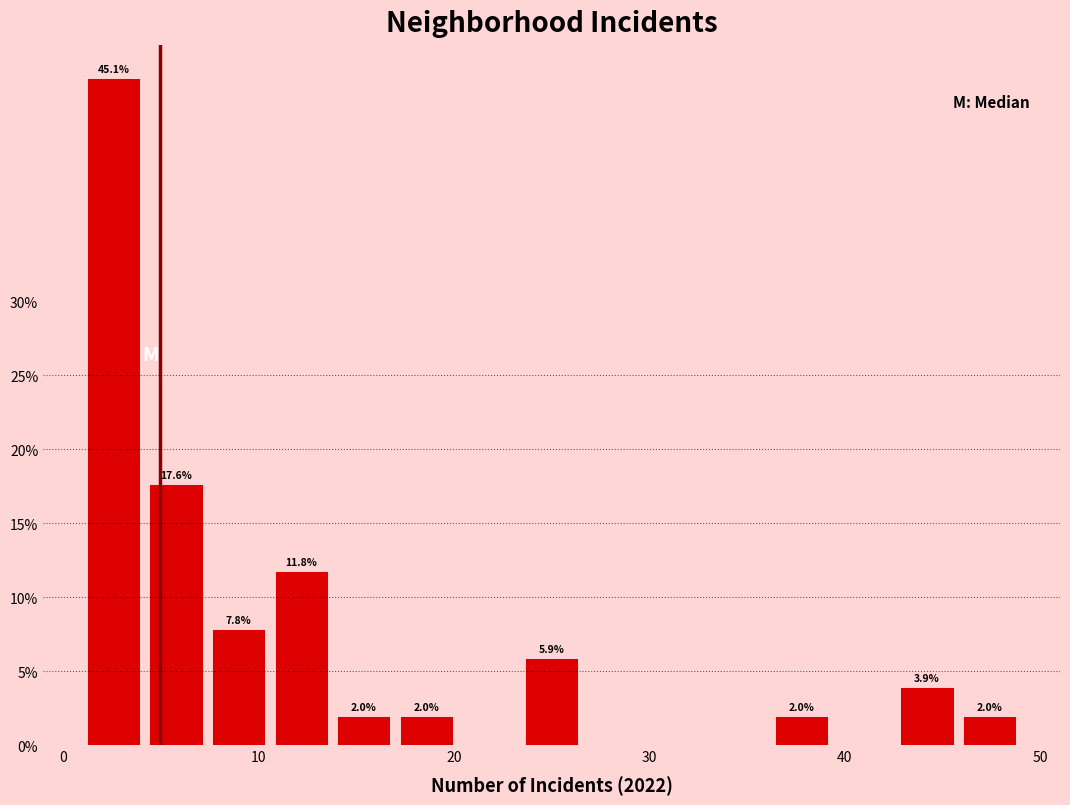

Around what value on the x-axis is the tallest bar? Give the approximate position of its centre, as read against the axis.

3